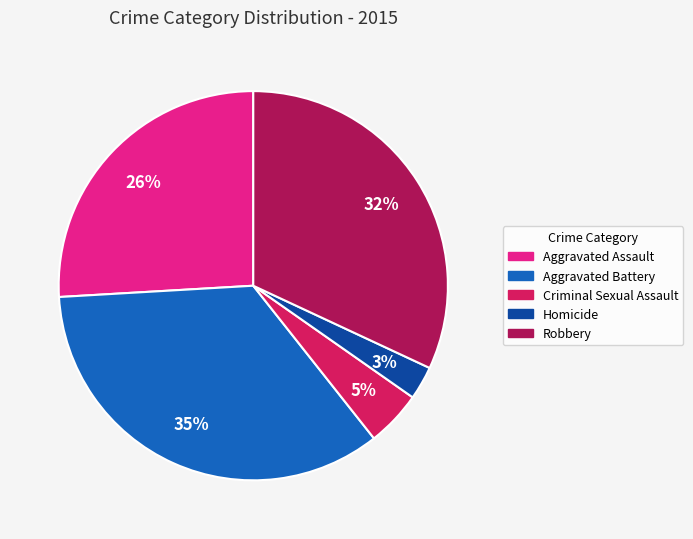

Which has a higher value, Aggravated Battery or Robbery?

Aggravated Battery